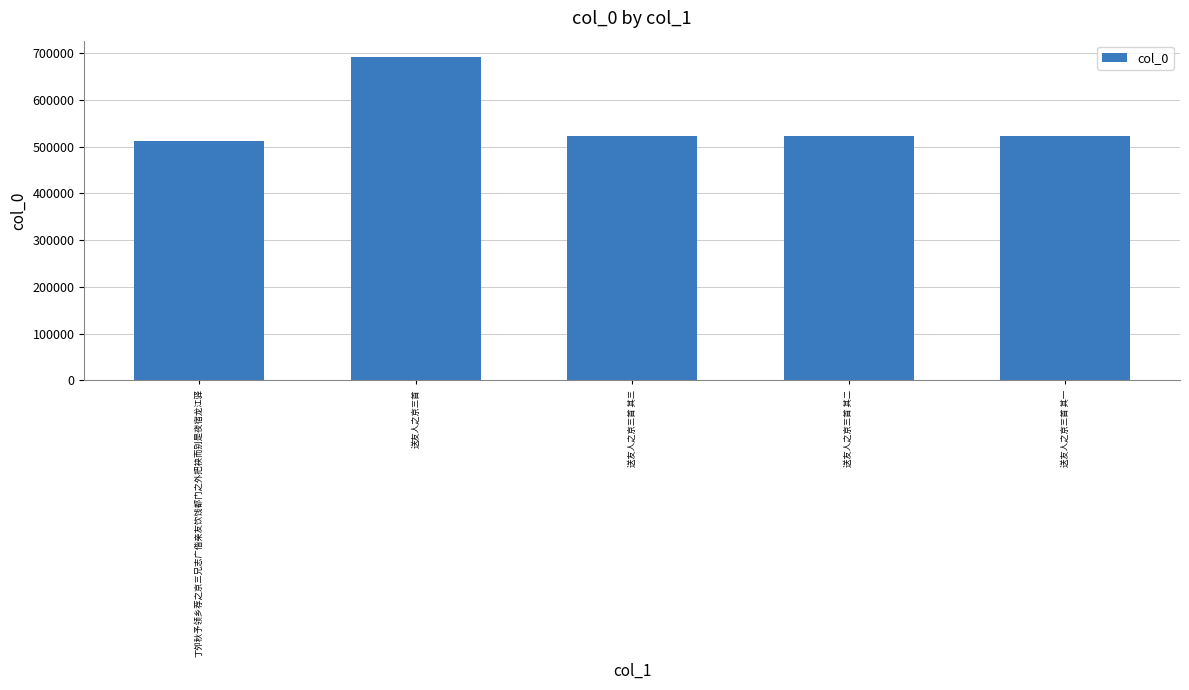

What is the difference between the values at 丁夘秋予领乡荐之京三兄志广偕亲友饮饯都门之外把袂而别是夜宿龙江驿 and 送友人之京三首 其二?

11219